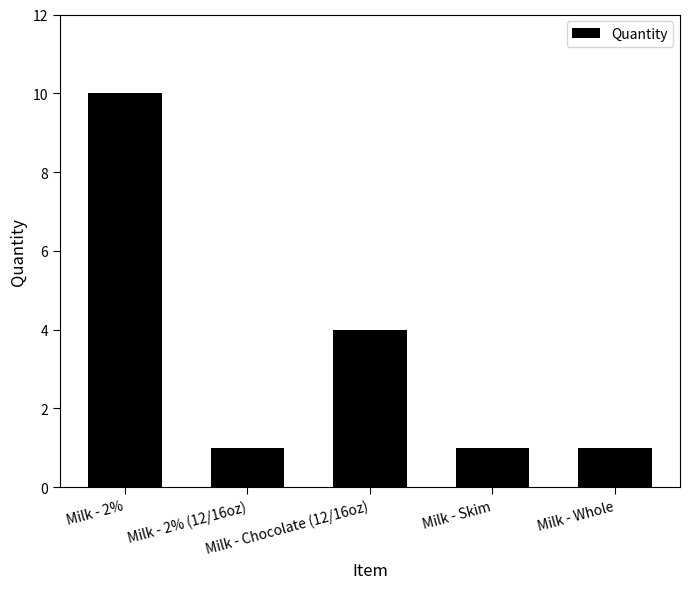

What is the change in value from Milk - 2% (12/16oz) to Milk - Chocolate (12/16oz)?

+3